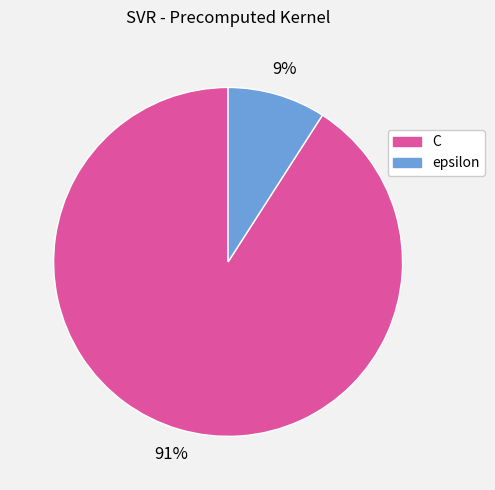

Do C and epsilon together represent more than half of the pie?

Yes